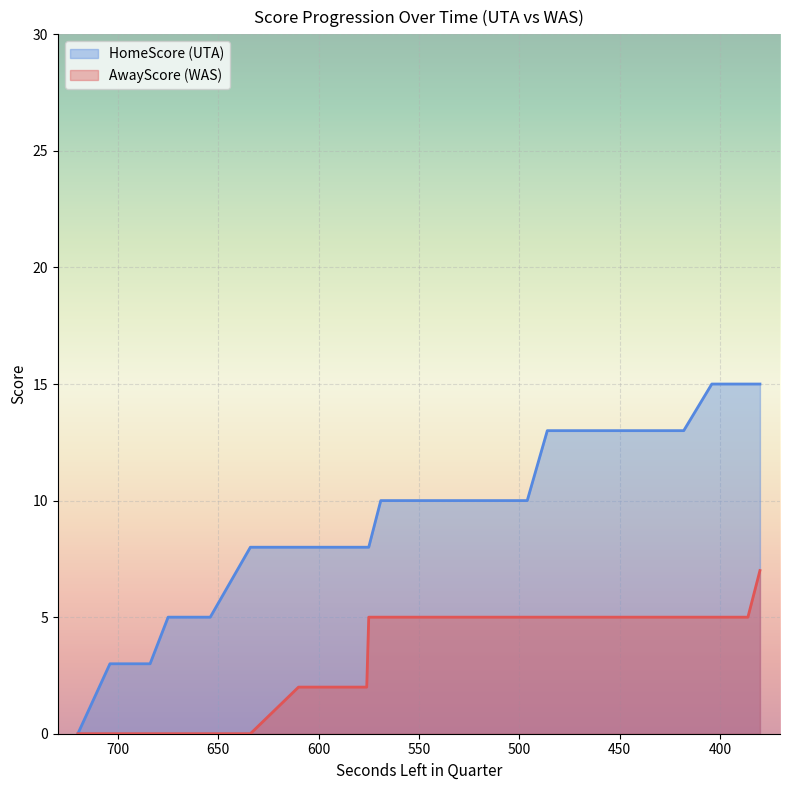

How many categories are shown in the chart?

39